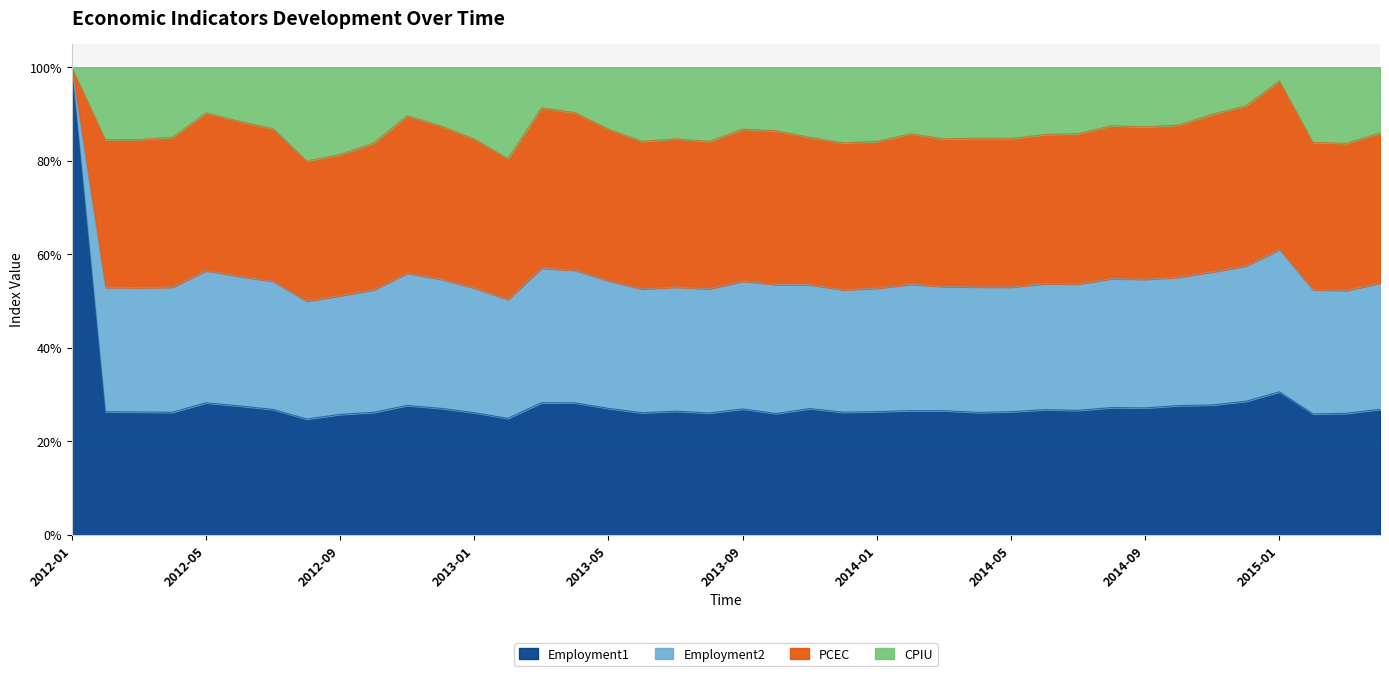

True or false: Employment1 and CPIU cross at least once.

False